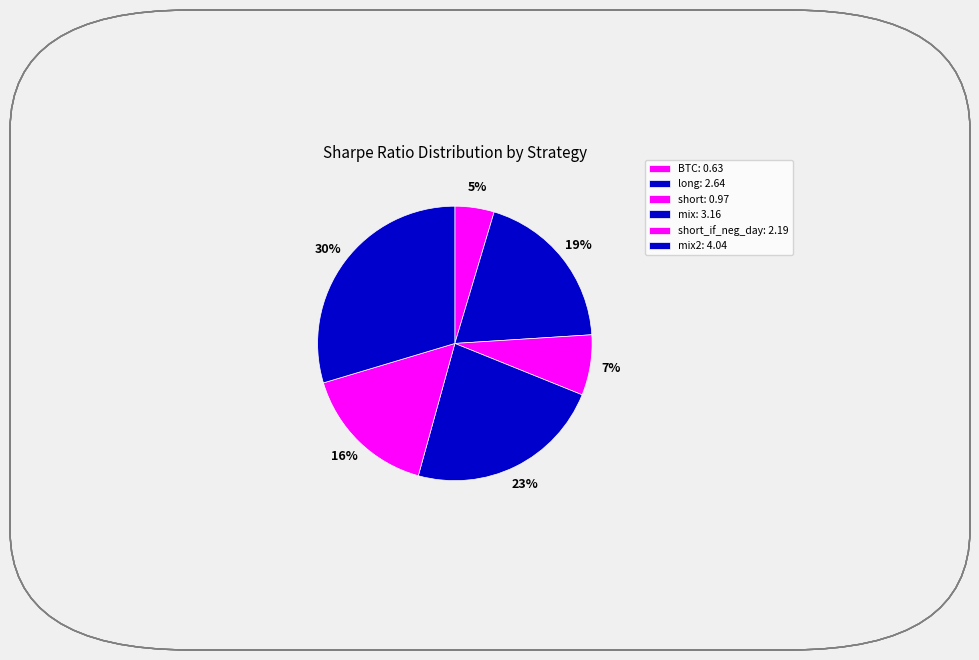

Count the number of slices in the pie.

6